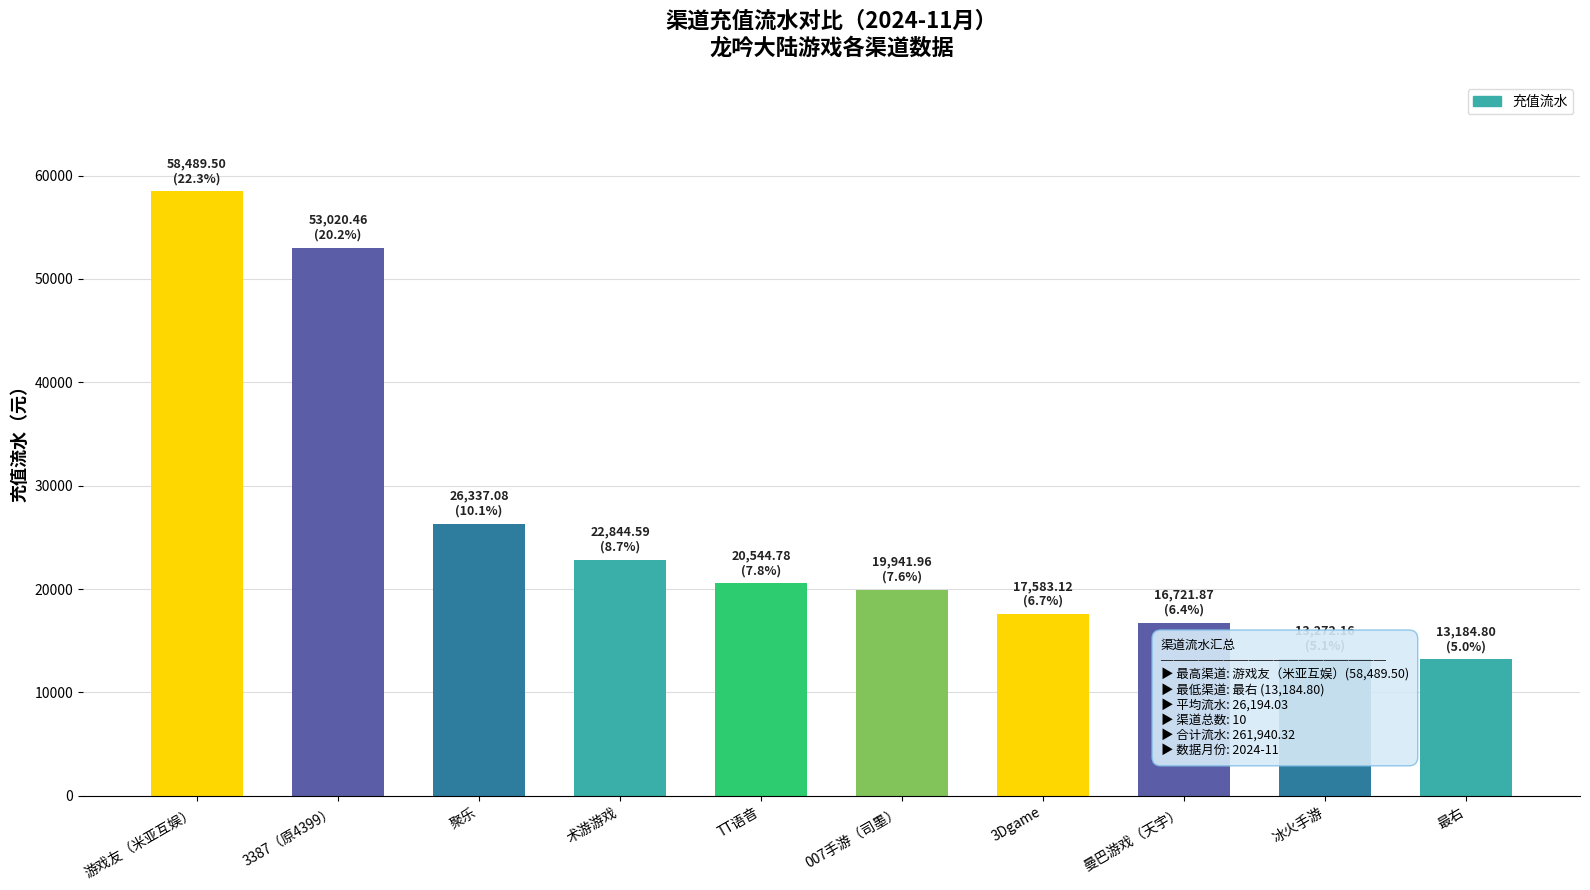

What is the label of the 1st bar from the left?

游戏友（米亚互娱）